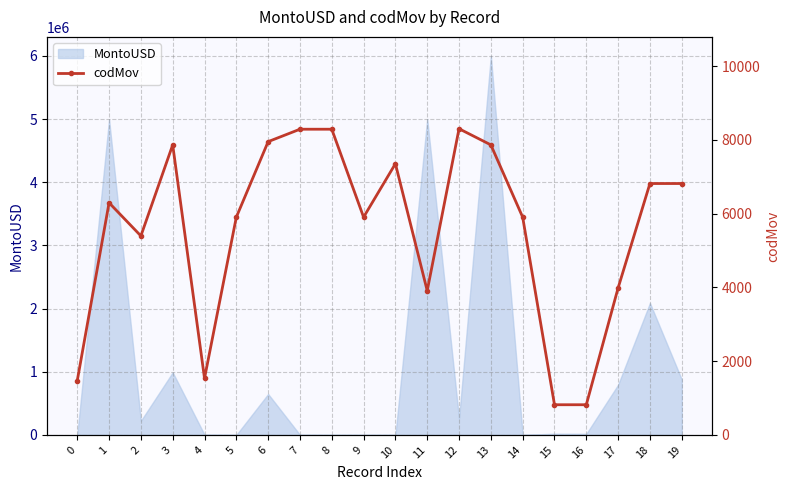

The chart shows a value of 6296 at 1. True or false?

True